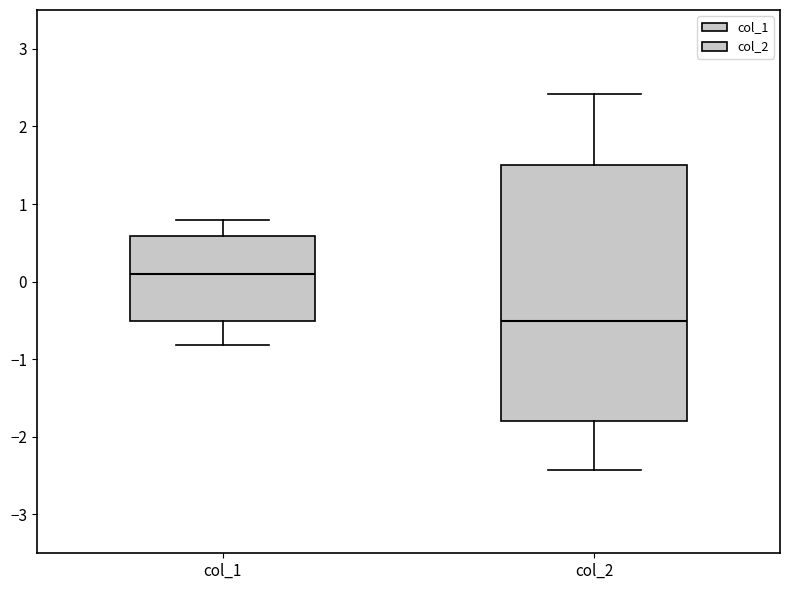

Which box is the tallest, from its lower edge to its upper edge?

col_2